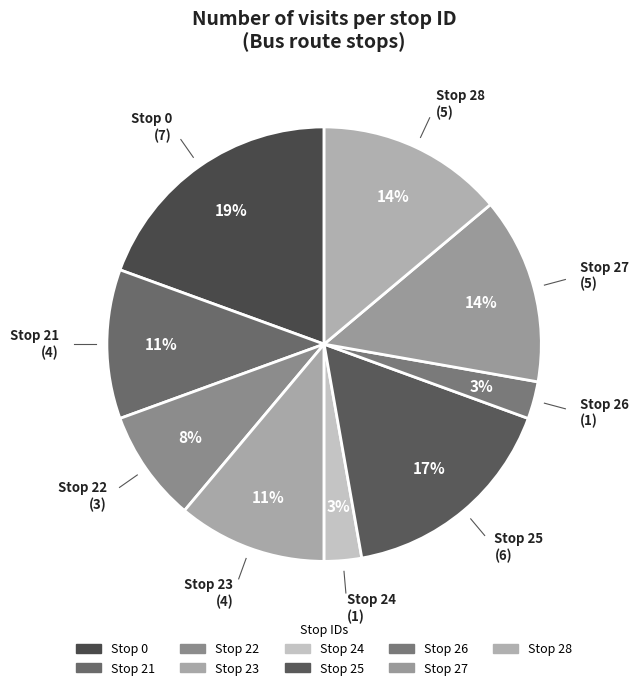

What is the smallest slice in the pie chart?

24